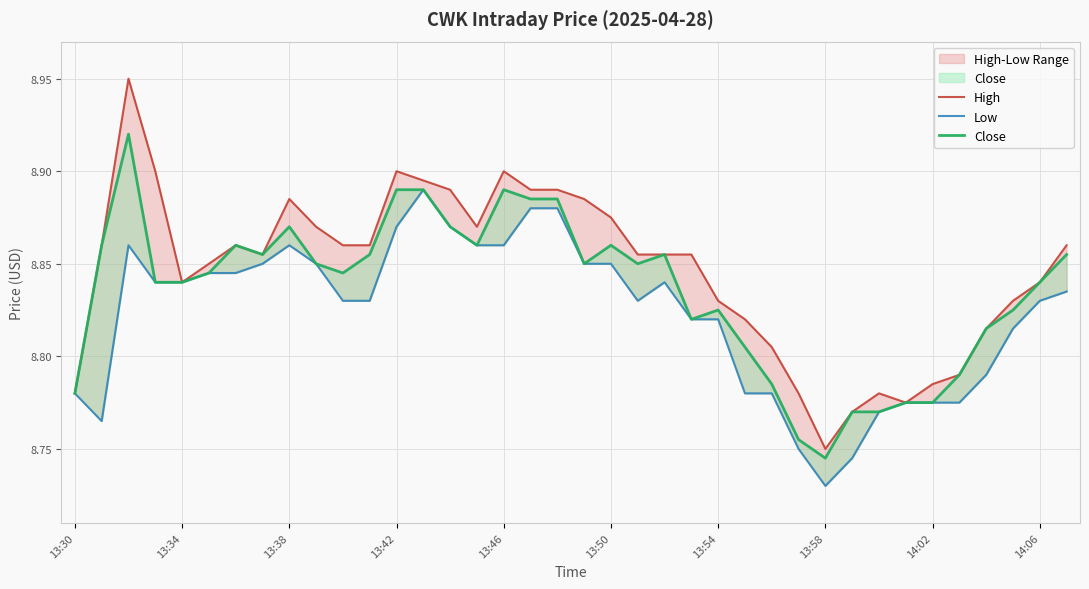

Does the chart display data point markers on the line(s)?

No